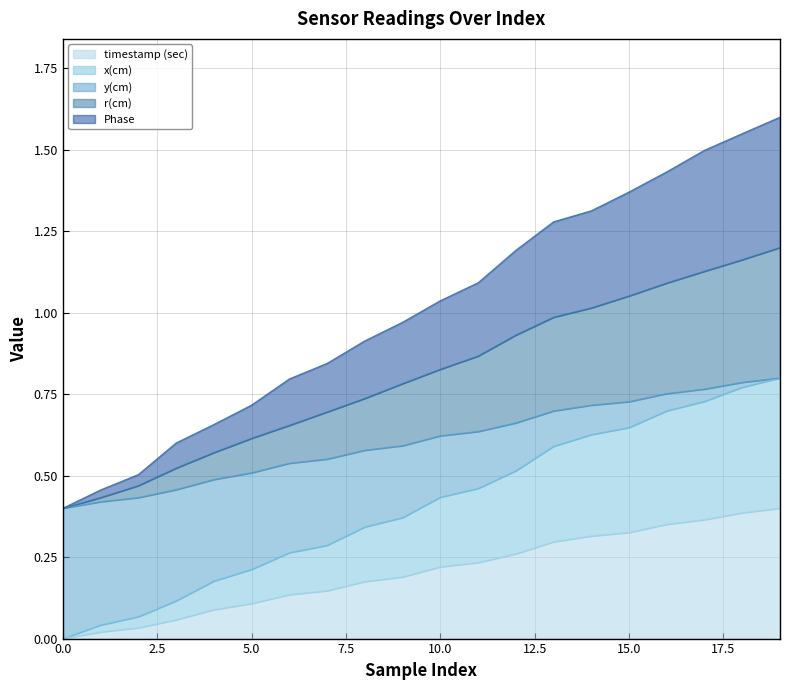

Does the chart have visible grid lines?

Yes